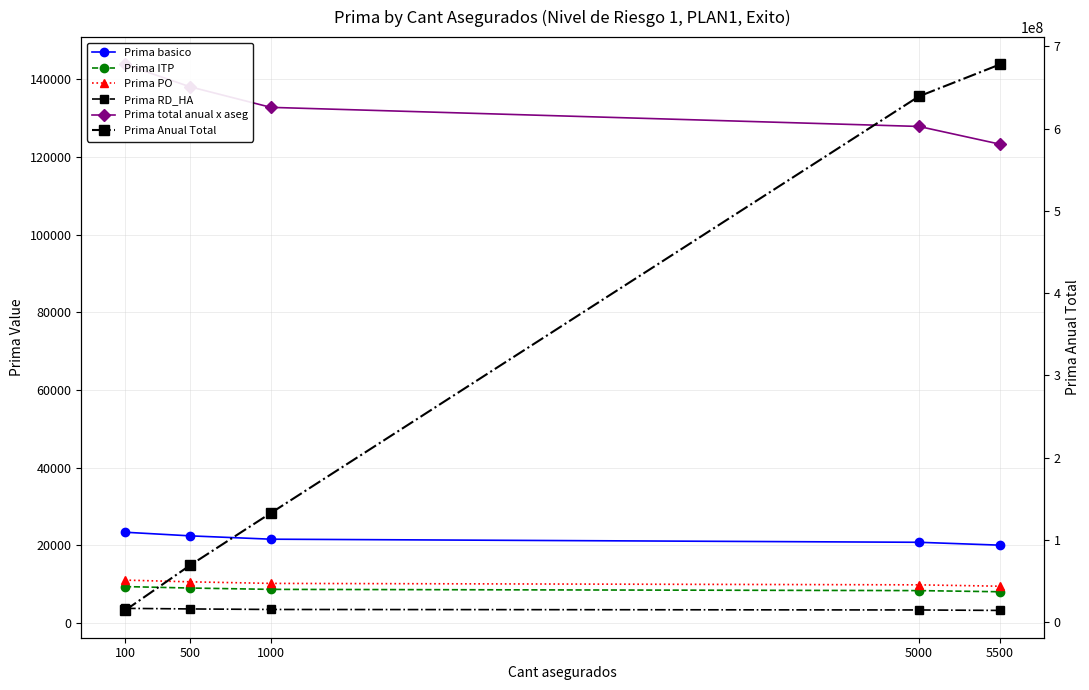

Rank the series at 5000 from lowest to highest value.

Prima RD_HA, Prima ITP, Prima PO, Prima basico, Prima total anual x aseg, Prima Anual Total